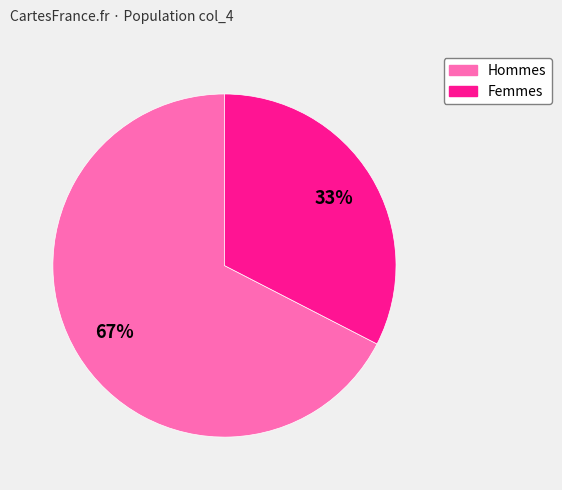

Is there any slice that represents more than half of the pie?

Yes